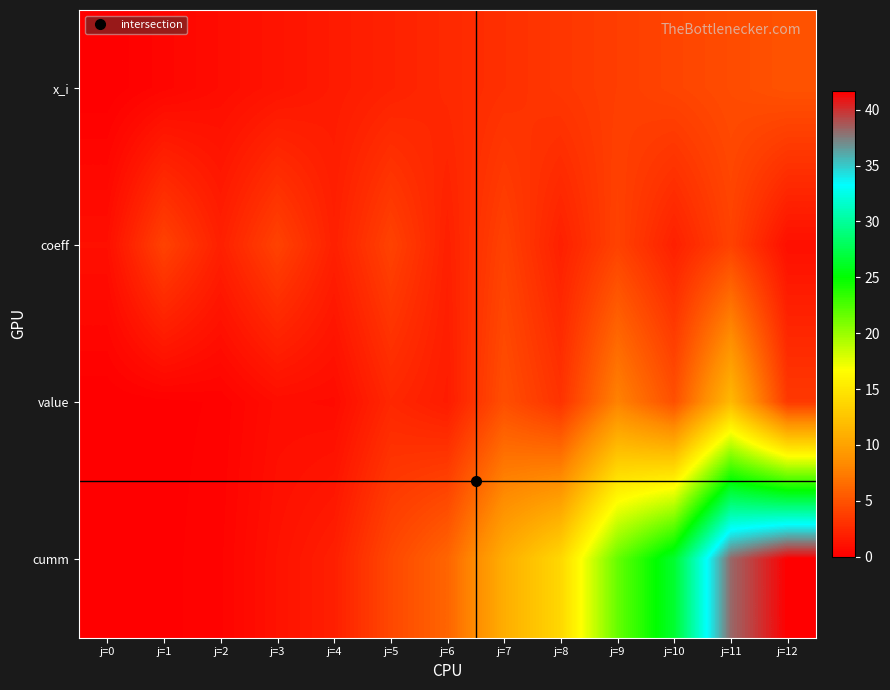

At which category is the sum across all series the highest?

j=11